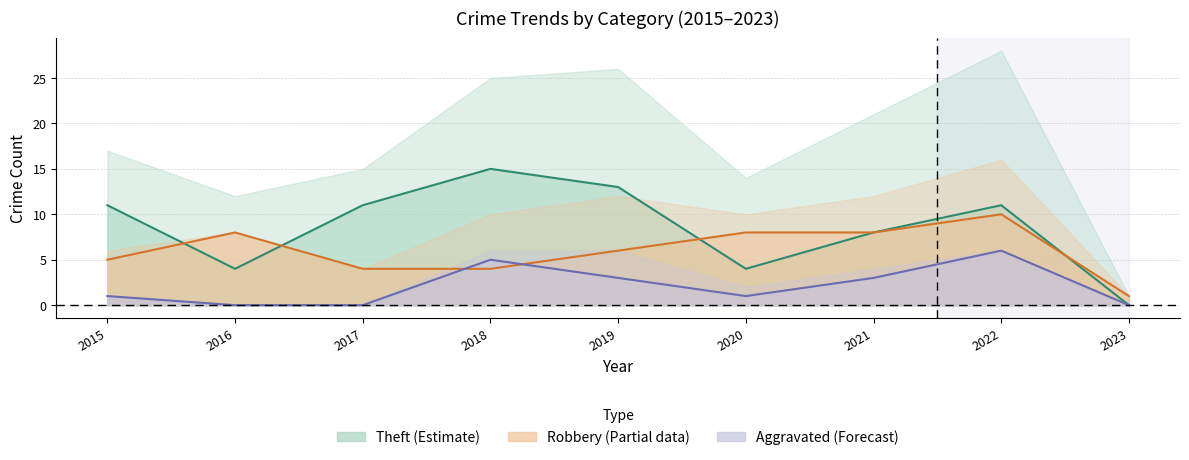

True or false: Aggravated Battery has a value of 7 at 2018.

False